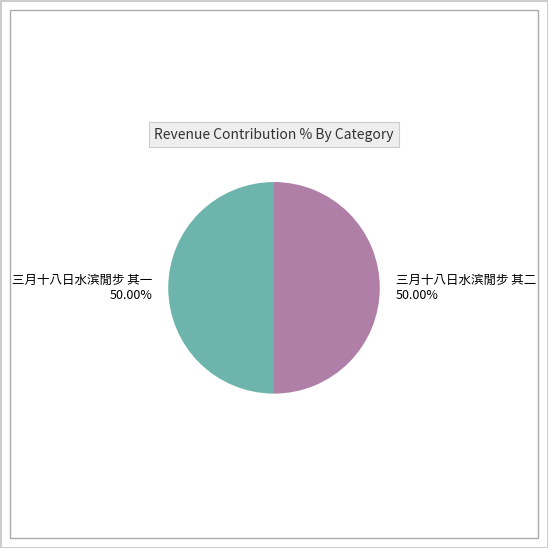

Is the sum of 三月十八日水滨閒步 其一 50.00% and 三月十八日水滨閒步 其二 50.00% greater than half?

Yes